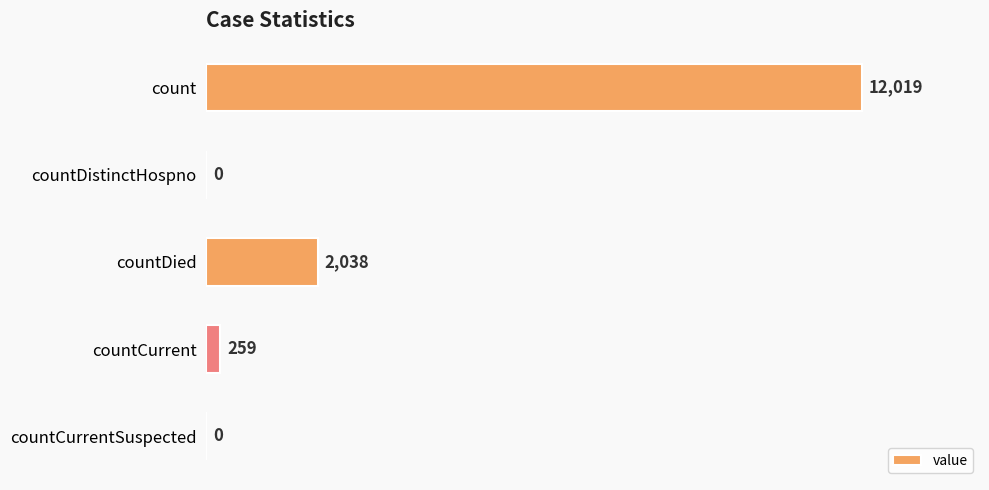

Between count and countCurrentSuspected, which is larger?

count